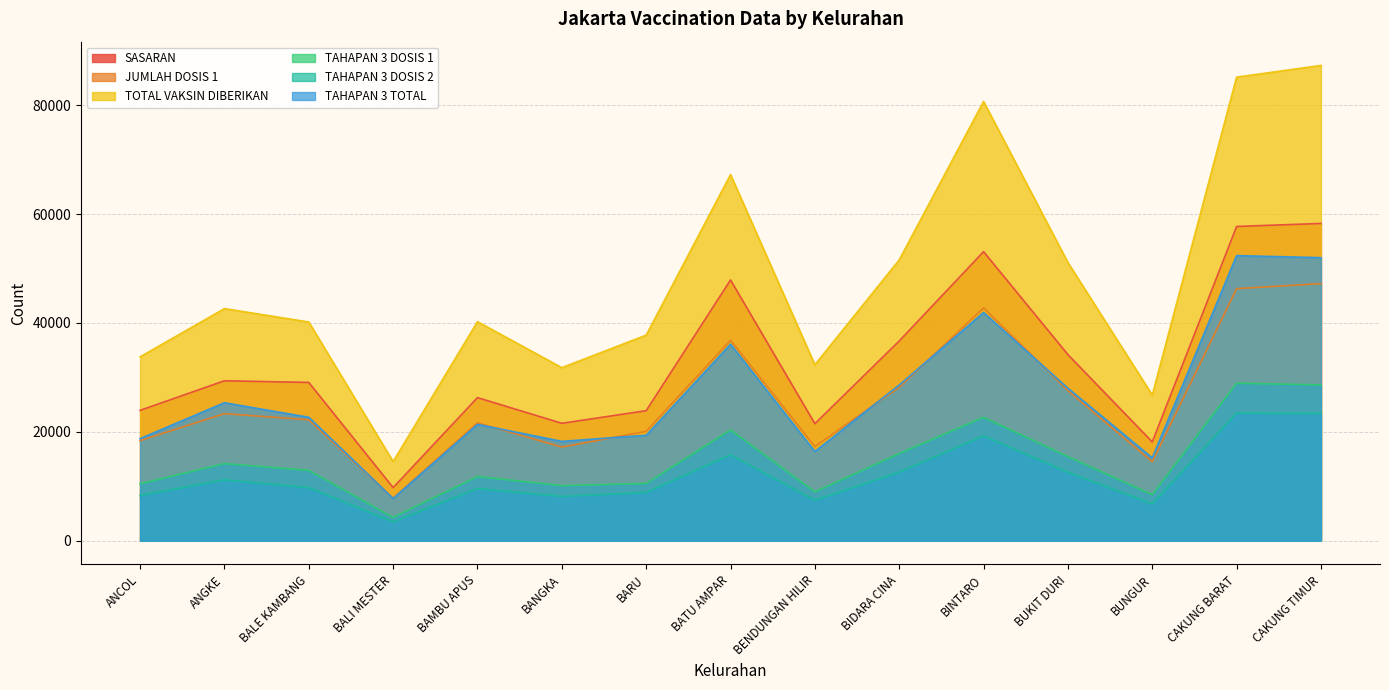

What is the value of the TAHAPAN 3 DOSIS 1 point at the 6th from the left?

10111